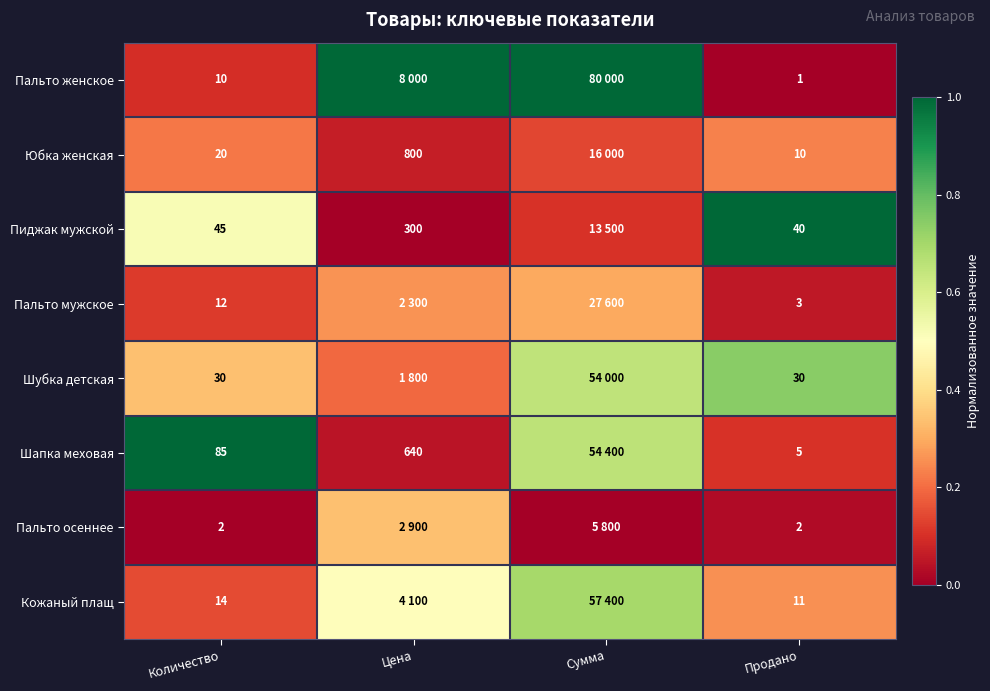

How many Кожаный плащ values are between 0 and 1?

4